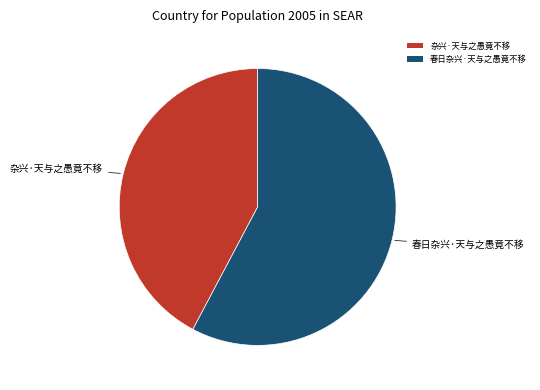

Is there any slice that represents more than half of the pie?

Yes